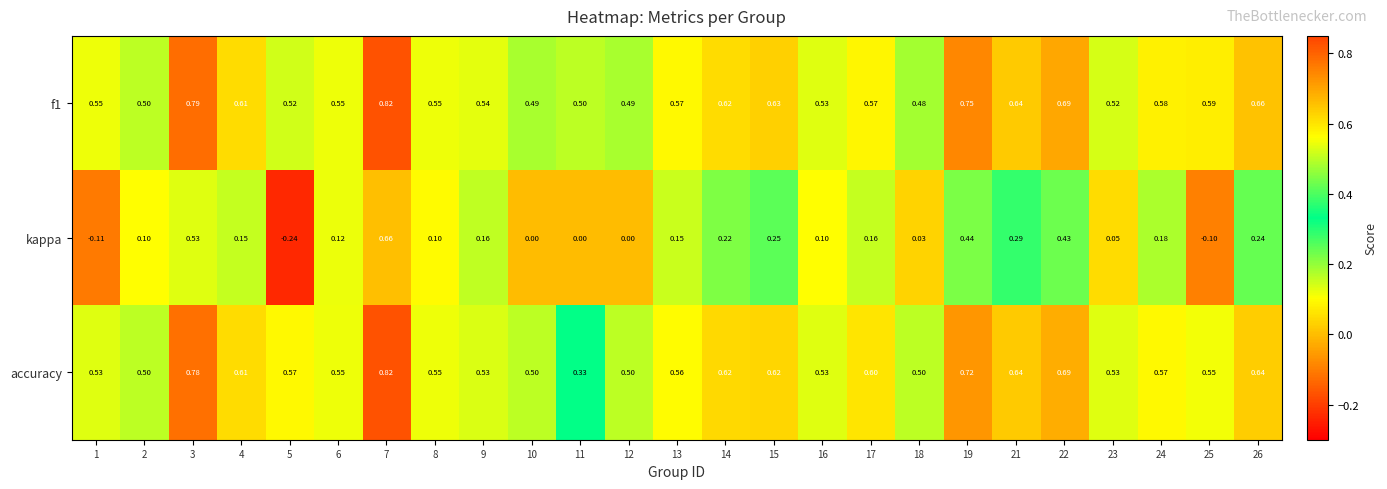

Which series has the widest spread of values?

kappa